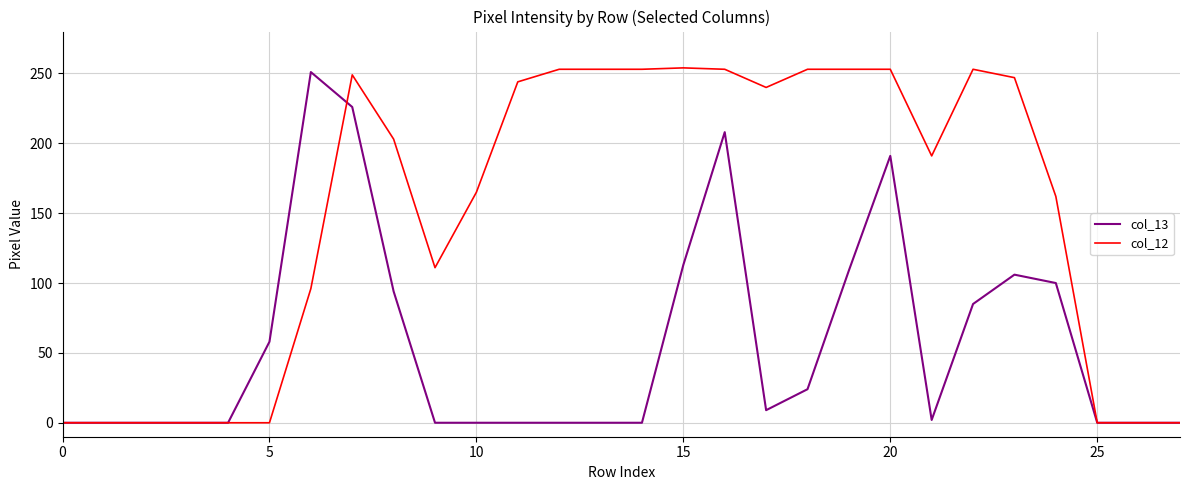

Which series has the largest total across all categories?

col_12